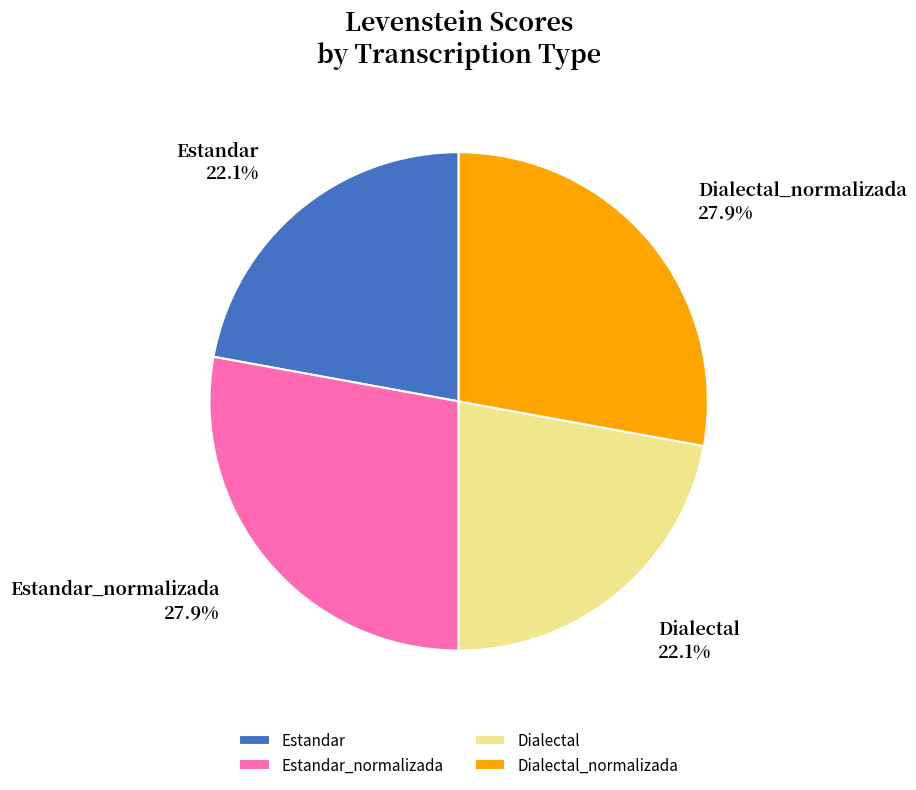

To the nearest percent, what portion does Estandar_normalizada represent?

28%